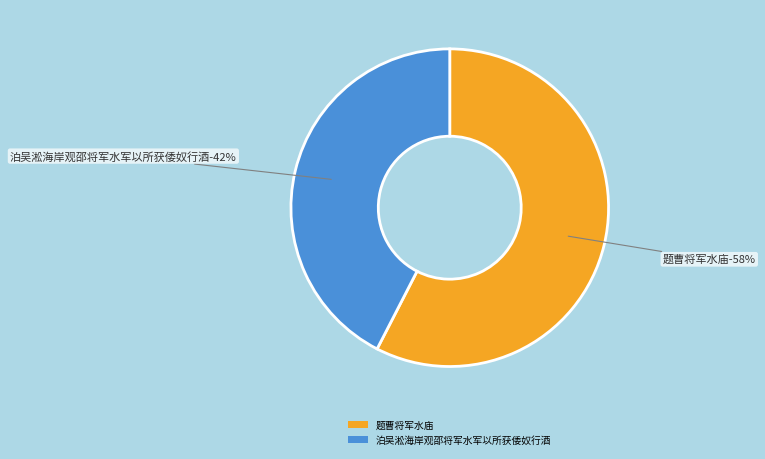

The 泊吴淞海岸观邵将军水军以所获倭奴行酒 slice represents 54% of the pie. True or false?

False